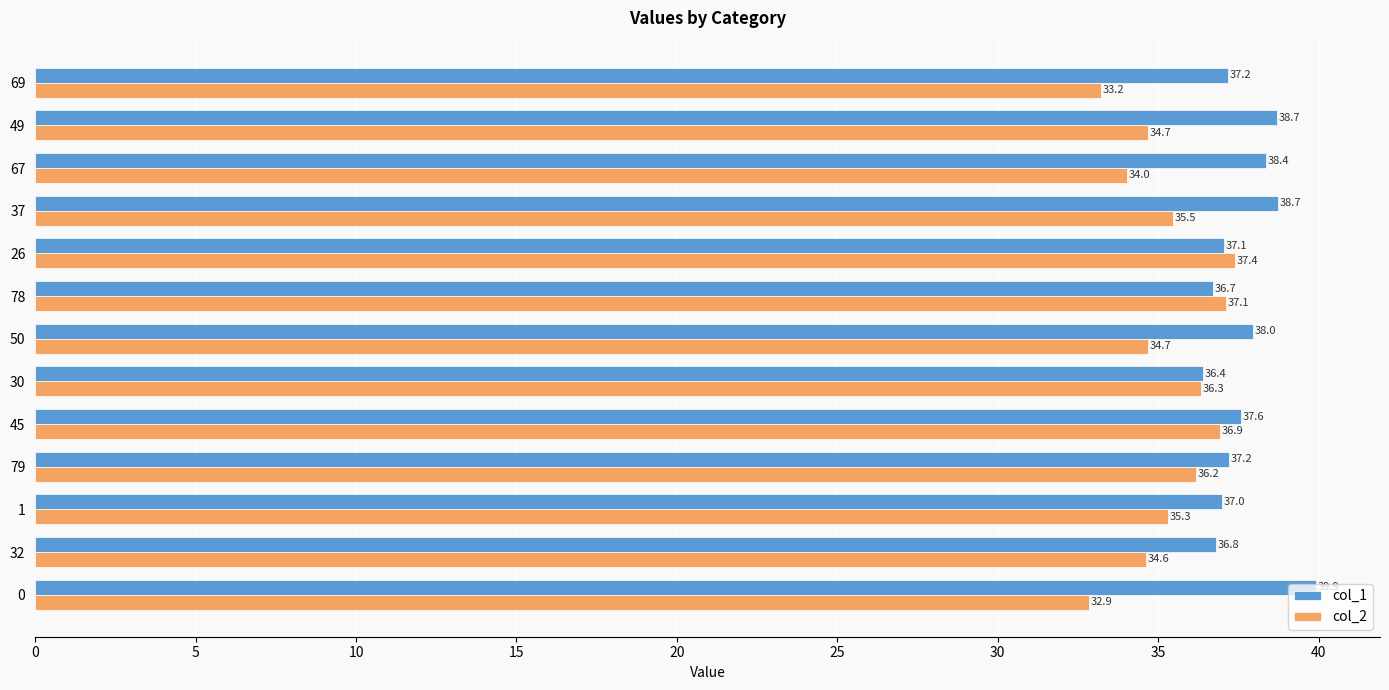

What is the total value across all series at 0?

72.8